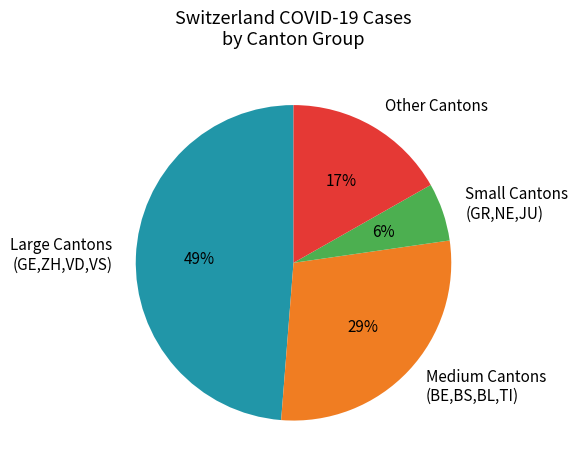

What is the smallest slice in the pie chart?

Small Cantons (GR,NE,JU)